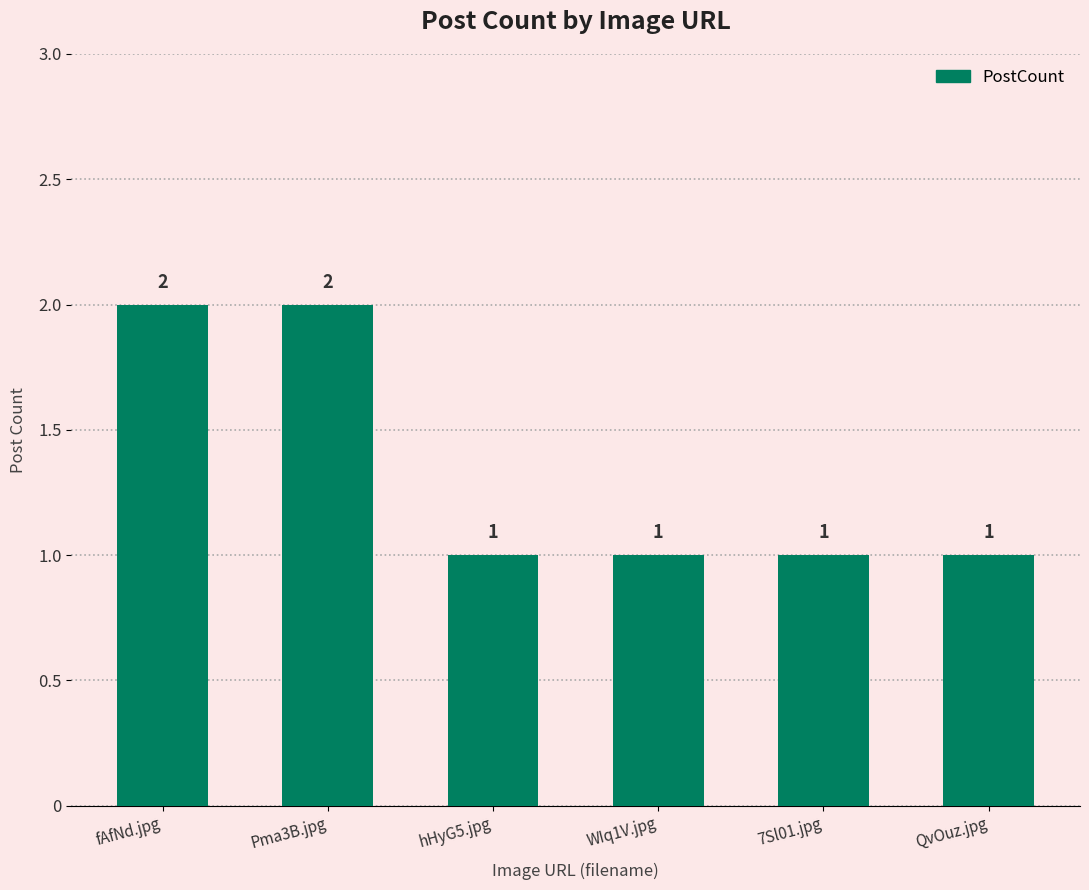

What is the approximate value at hHyG5.jpg?

1